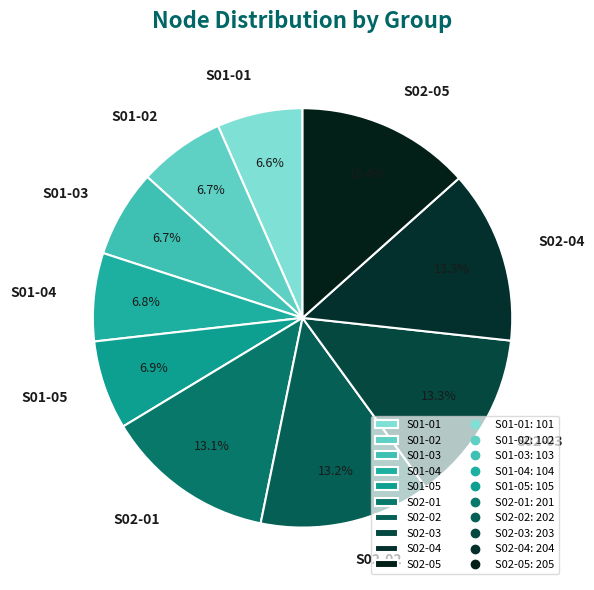

What percentage is NOT represented by S02-04?

86.7%